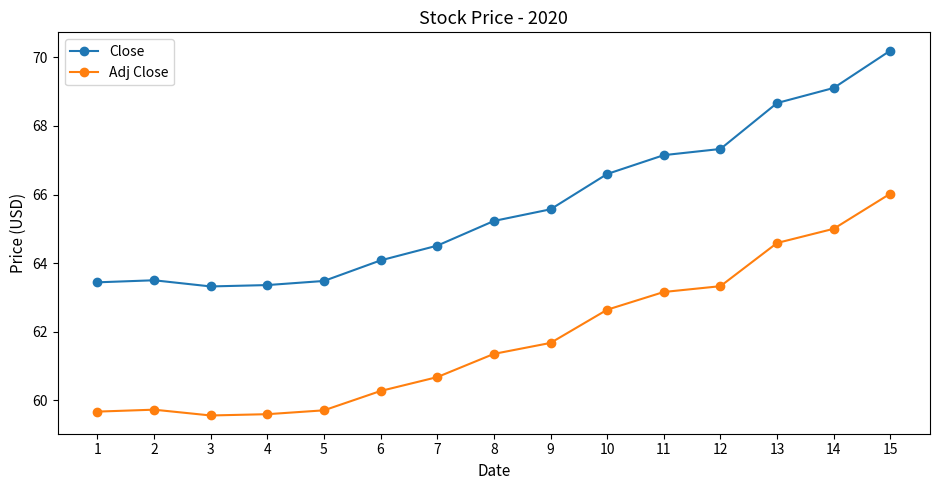

What is the minimum value for Adj Close?

59.6